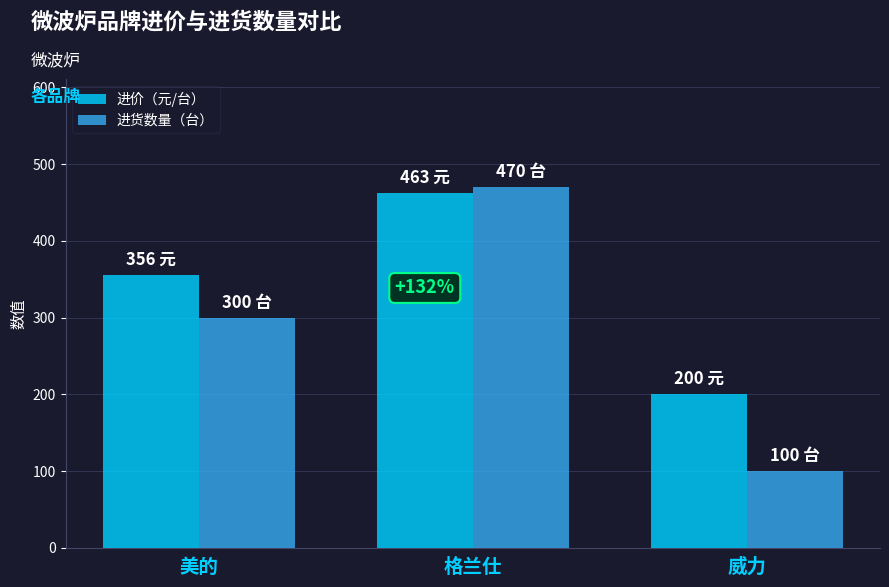

What is the minimum value for 进价（元/台）?

200